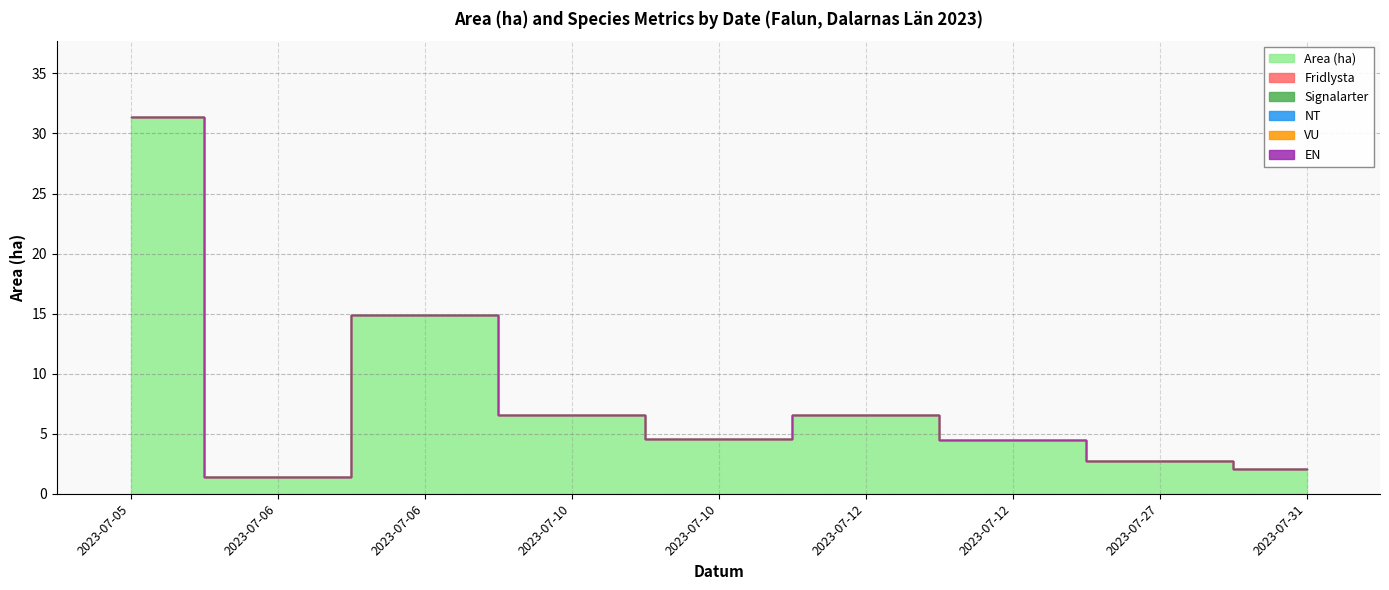

What is the spread (max minus min) of values at 2023-07-06?

1.4